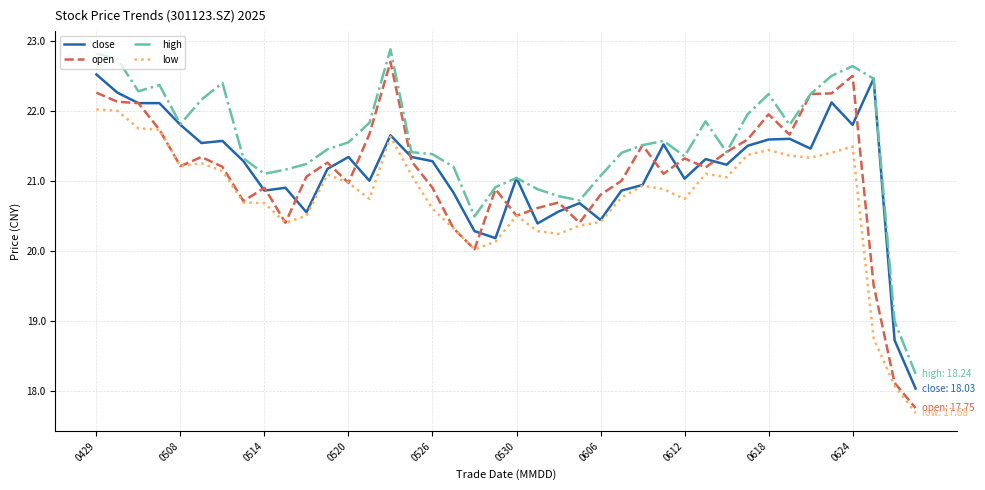

Which series has the largest total across all categories?

high